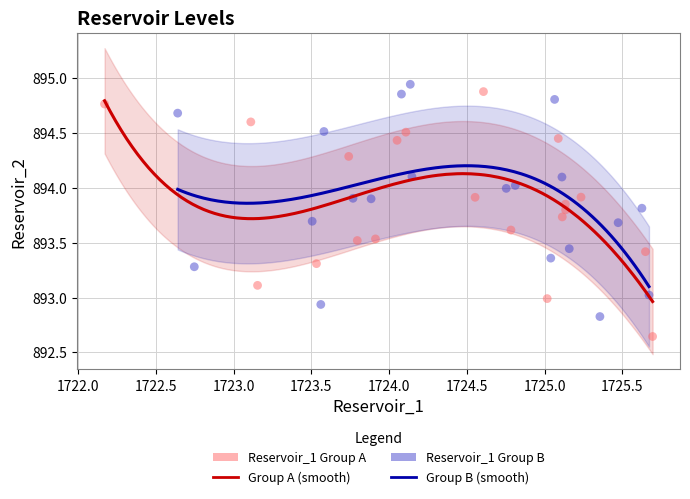

Which series reaches the minimum Y coordinate?

Reservoir_1 Group A